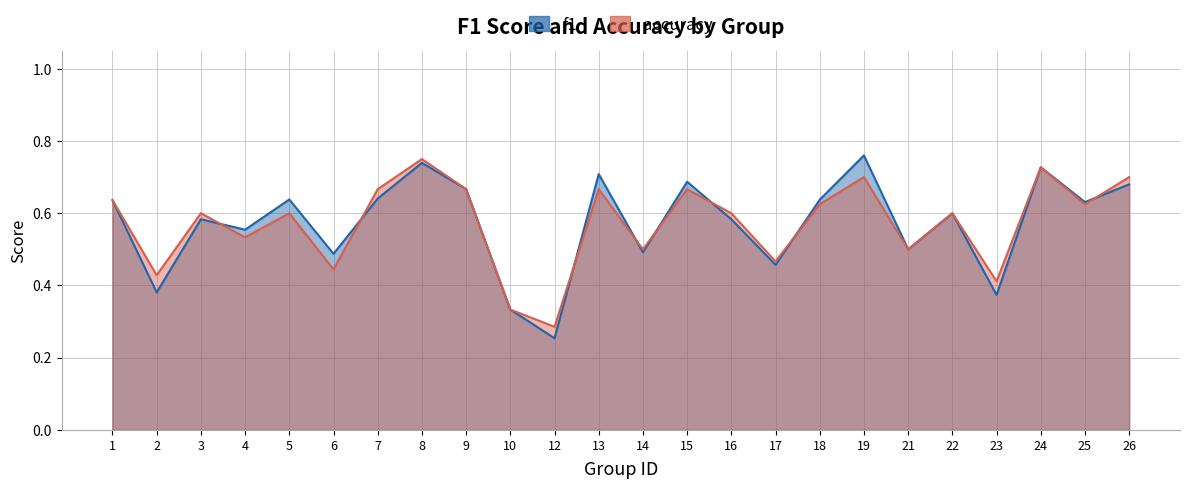

Reading right to left, extract all data points from this chart.

f1: 26=0.7	25=0.6	24=0.7	23=0.4	22=0.6	21=0.5	19=0.8	18=0.6	17=0.5	16=0.6	15=0.7	14=0.5	13=0.7	12=0.3	10=0.3	9=0.7	8=0.7	7=0.6	6=0.5	5=0.6	4=0.6	3=0.6	2=0.4	1=0.6
accuracy: 26=0.7	25=0.6	24=0.7	23=0.4	22=0.6	21=0.5	19=0.7	18=0.6	17=0.5	16=0.6	15=0.7	14=0.5	13=0.7	12=0.3	10=0.3	9=0.7	8=0.8	7=0.7	6=0.4	5=0.6	4=0.5	3=0.6	2=0.4	1=0.6